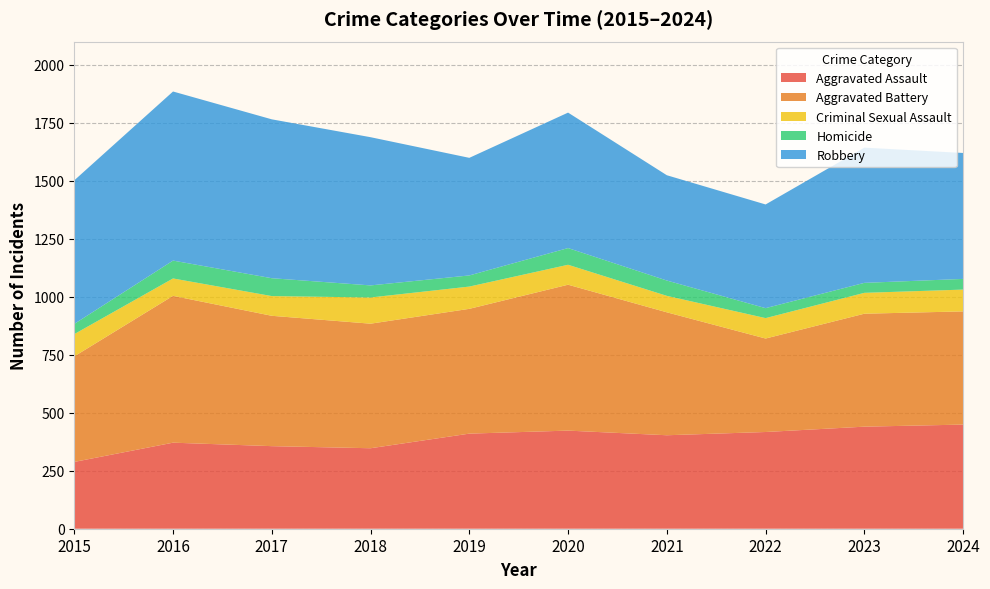

Reading left to right, what are all the values shown in this chart?

Aggravated Assault: 2015=288	2016=371	2017=356	2018=347	2019=410	2020=423	2021=403	2022=417	2023=440	2024=449
Aggravated Battery: 2015=455	2016=633	2017=562	2018=537	2019=538	2020=629	2021=530	2022=403	2023=487	2024=488
Criminal Sexual Assault: 2015=96	2016=75	2017=85	2018=113	2019=96	2020=86	2021=71	2022=88	2023=90	2024=94
Homicide: 2015=44	2016=77	2017=77	2018=52	2019=48	2020=72	2021=66	2022=43	2023=43	2024=46
Robbery: 2015=619	2016=729	2017=685	2018=639	2019=507	2020=584	2021=454	2022=447	2023=583	2024=543